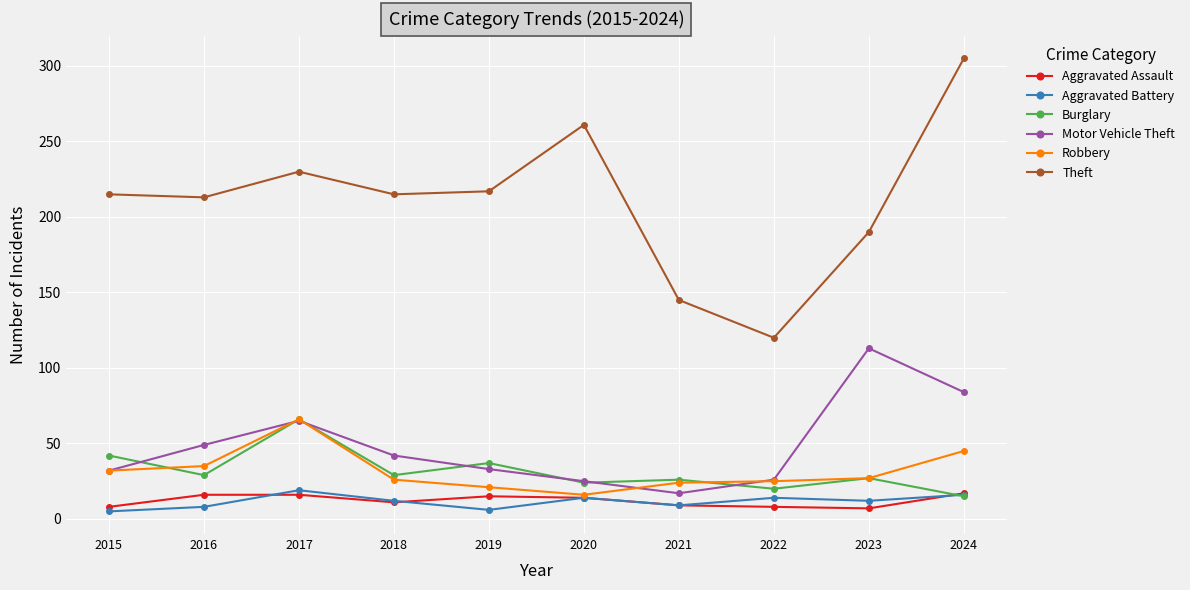

What is the average value of the Aggravated Battery series?

12